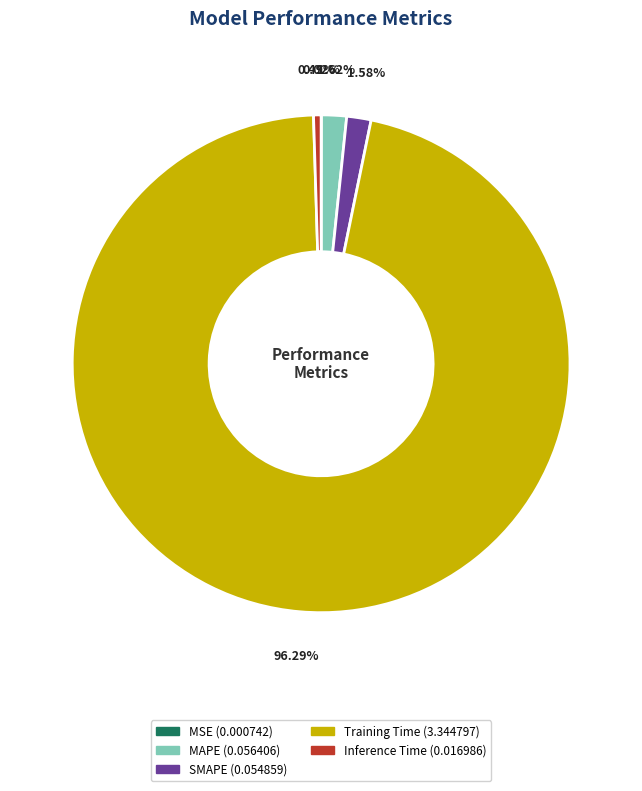

To the nearest percent, what is the difference between the Inference Time and Training Time slice percentages?

96%